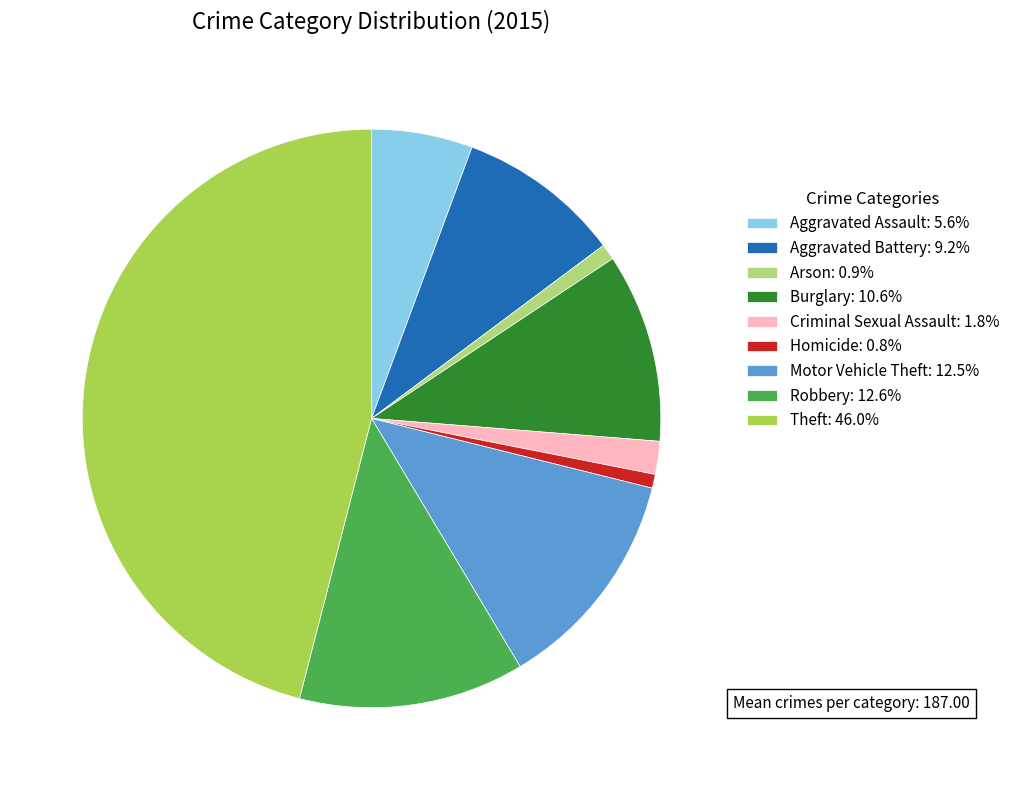

Does Motor Vehicle Theft: 12.5% account for over 50% of the chart?

No